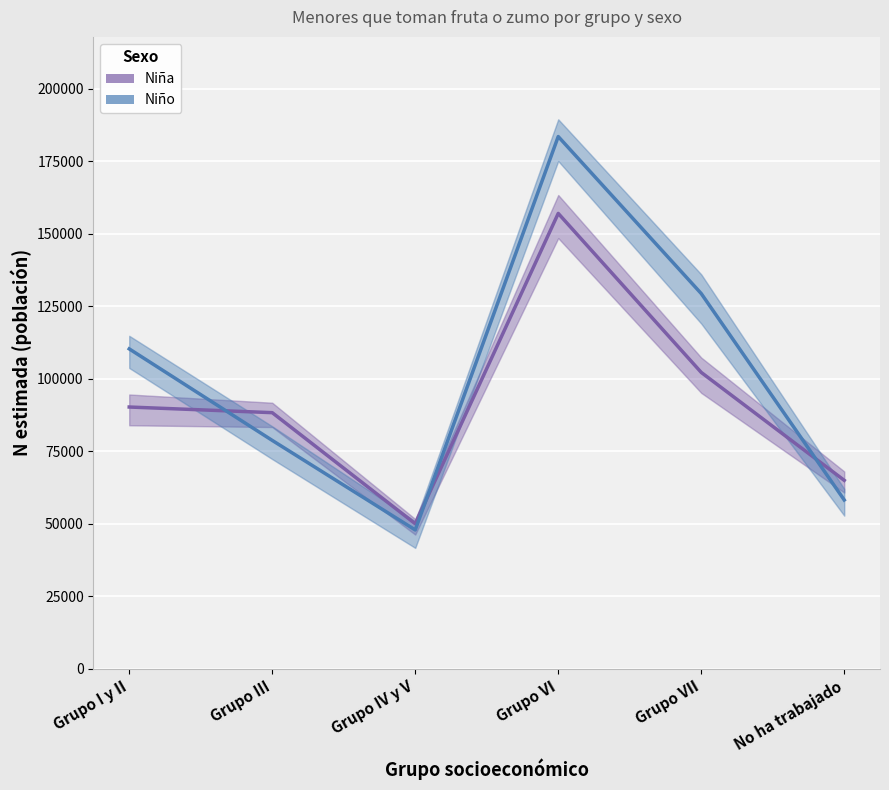

Where is the first local maximum for Niña?

Grupo VI